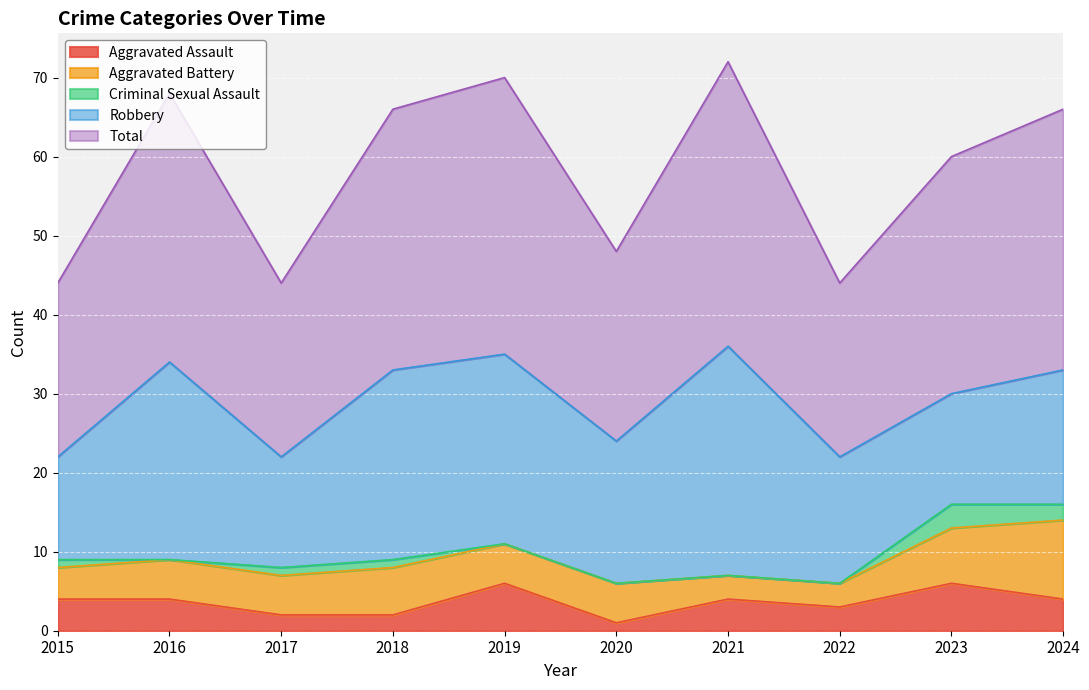

Which series has the widest spread of values?

Robbery